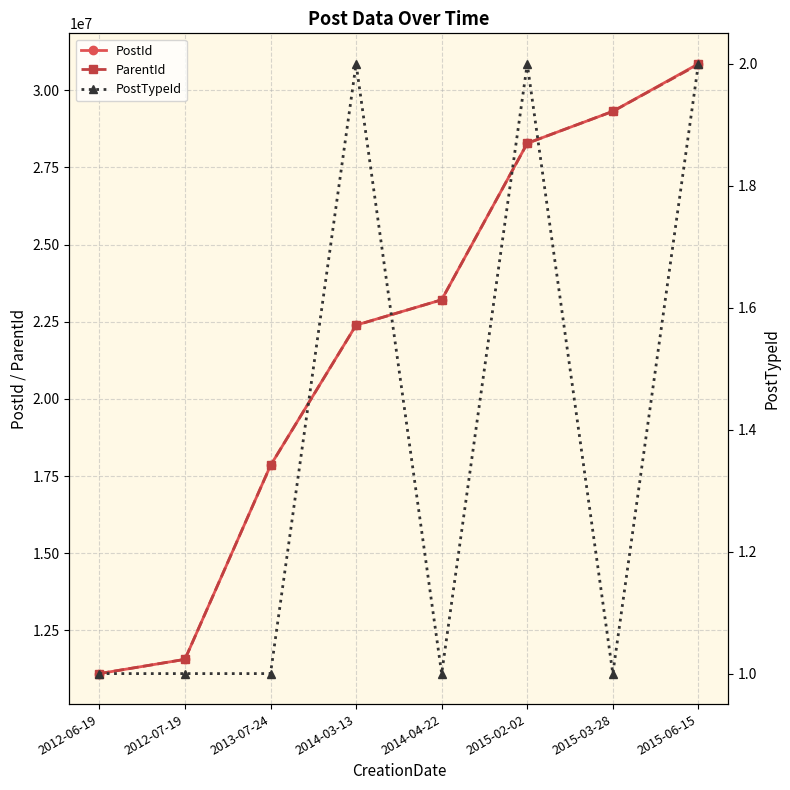

Rank the series by their maximum value, from highest to lowest.

PostId, ParentId, PostTypeId